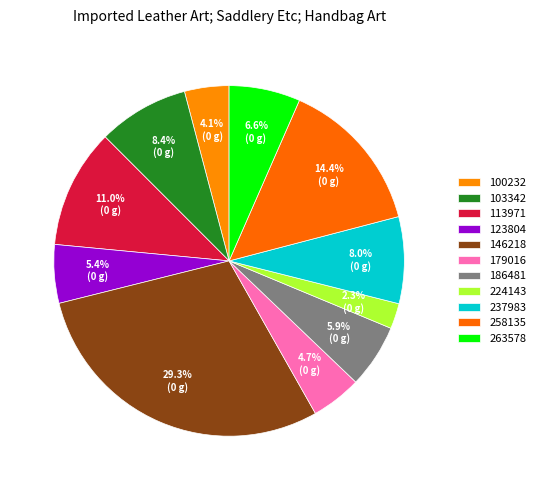

To the nearest percent, what is the difference between the largest and smallest slice percentages?

27%